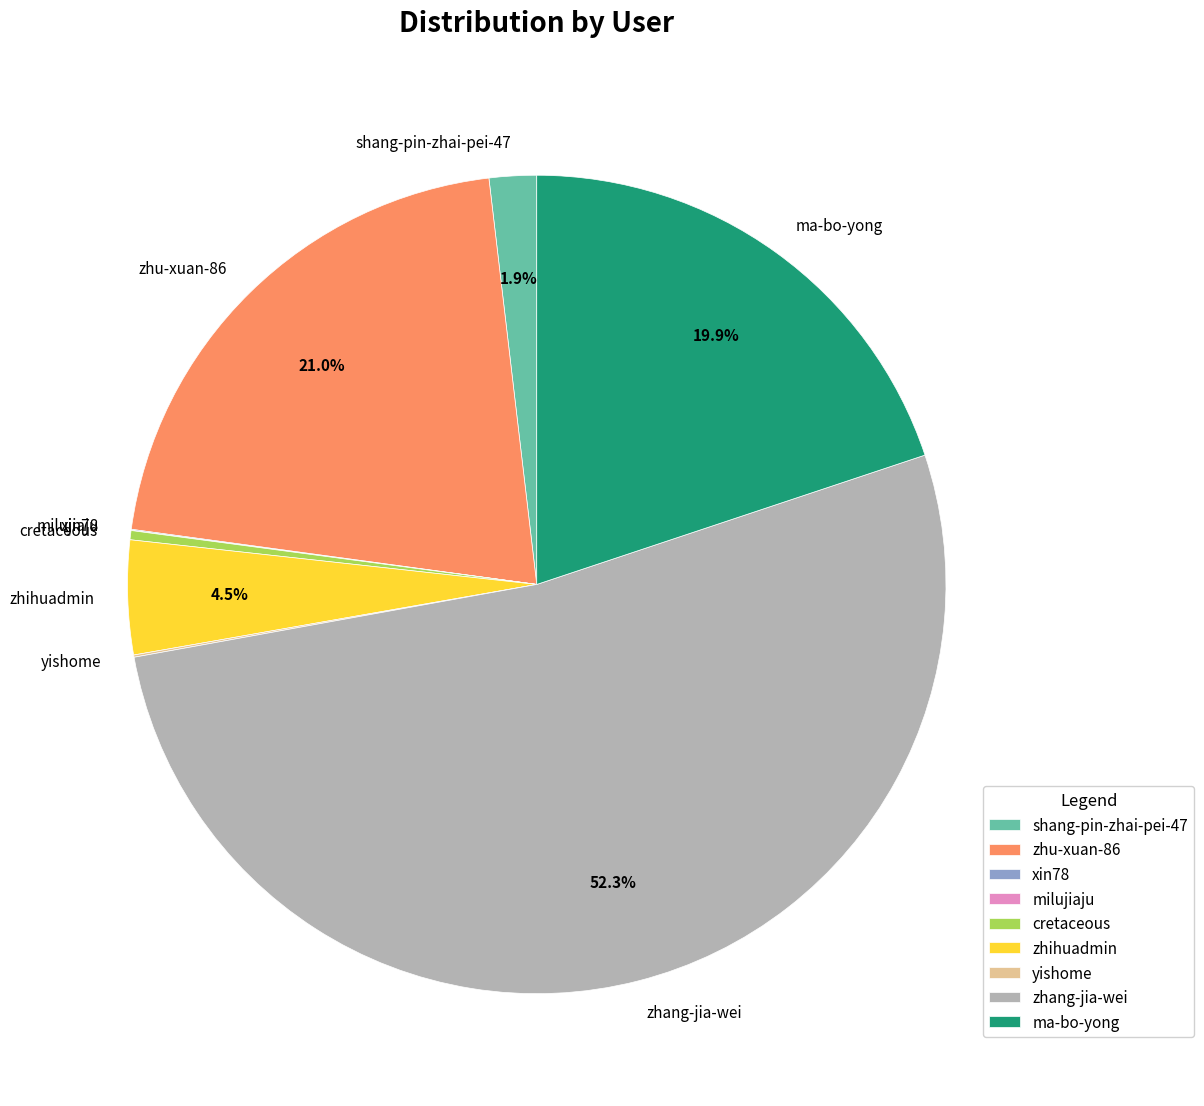

What is the largest slice in the pie chart?

zhang-jia-wei